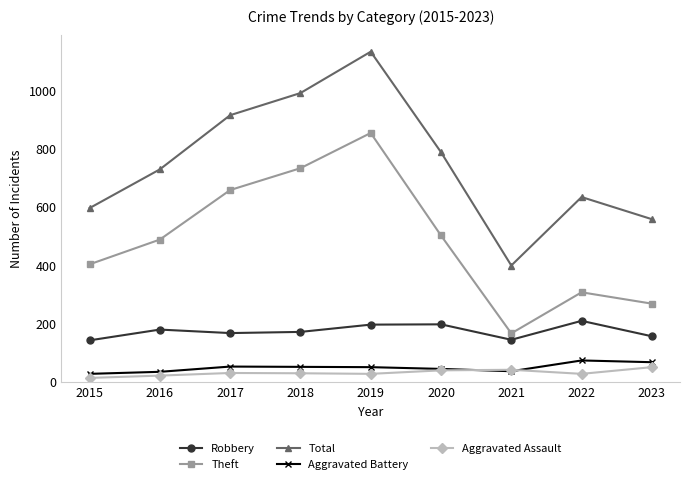

True or false: Theft has a value of 269 at 2023.

True